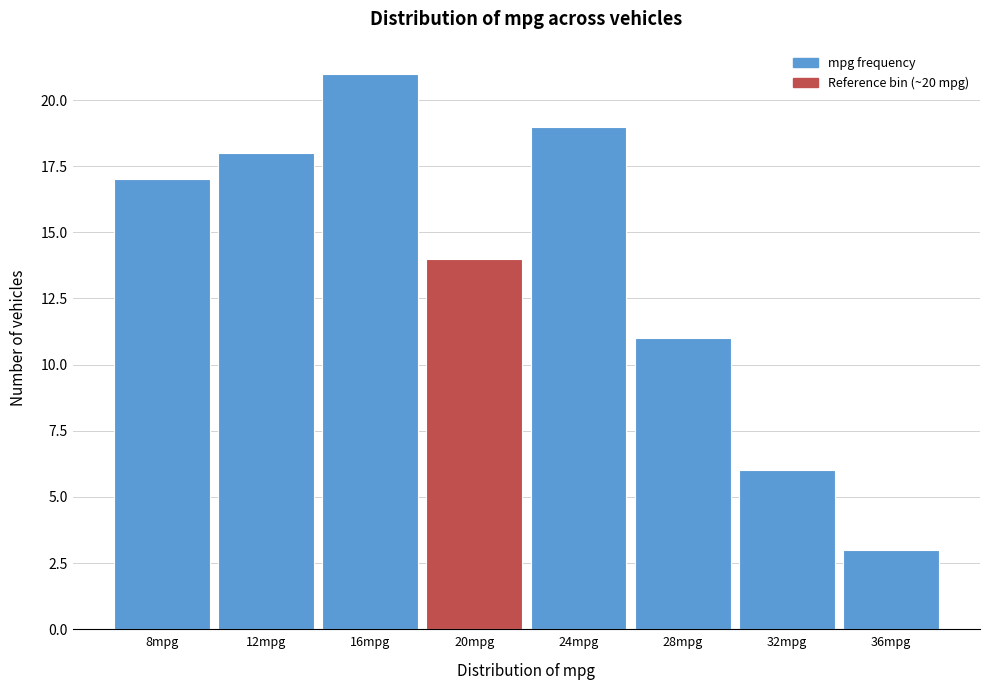

Reading left to right, list all the values displayed in this chart.

17	18	21	14	19	11	6	3